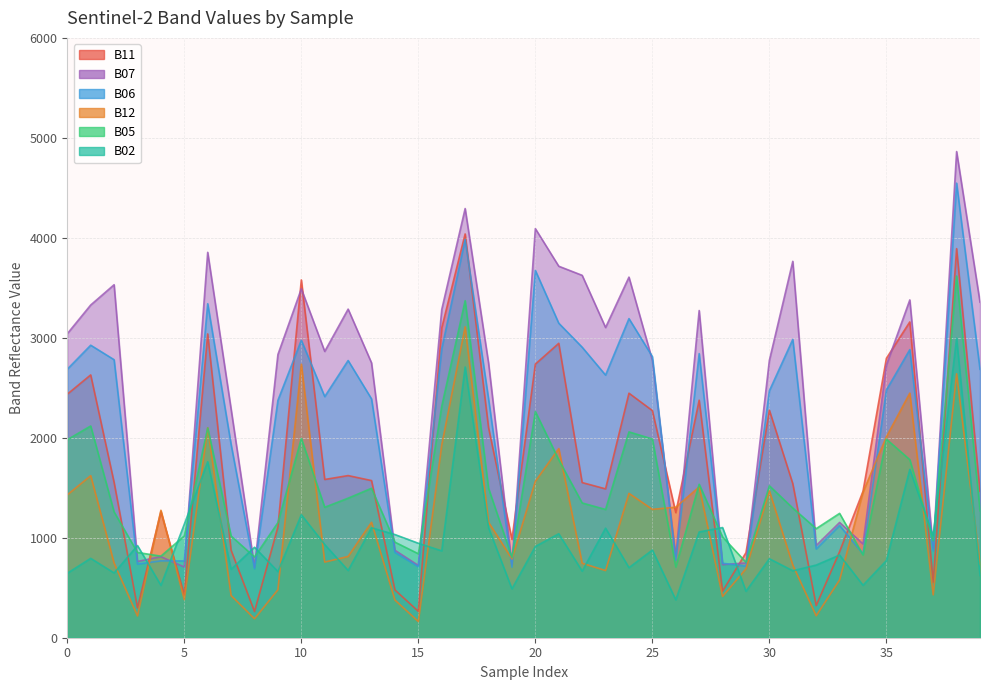

Which series has the largest range (max minus min)?

B07